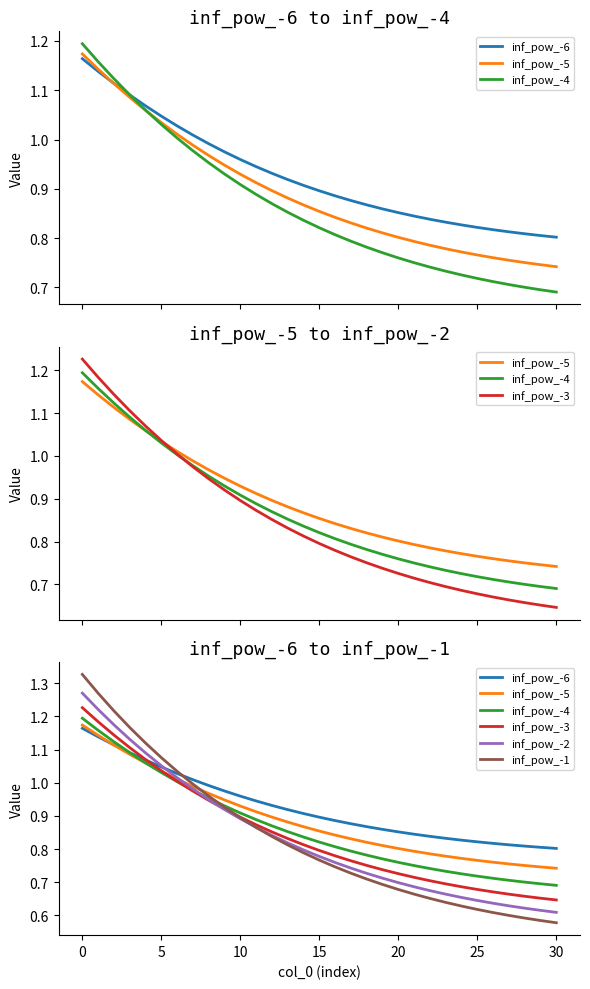

True or false: inf_pow_-1 has a value of 0.6 at 10.

False